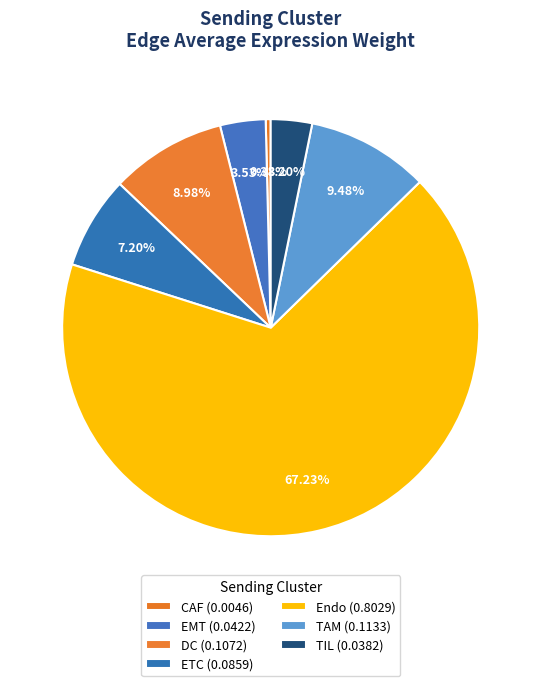

To the nearest percent, what portion does TIL represent?

3%